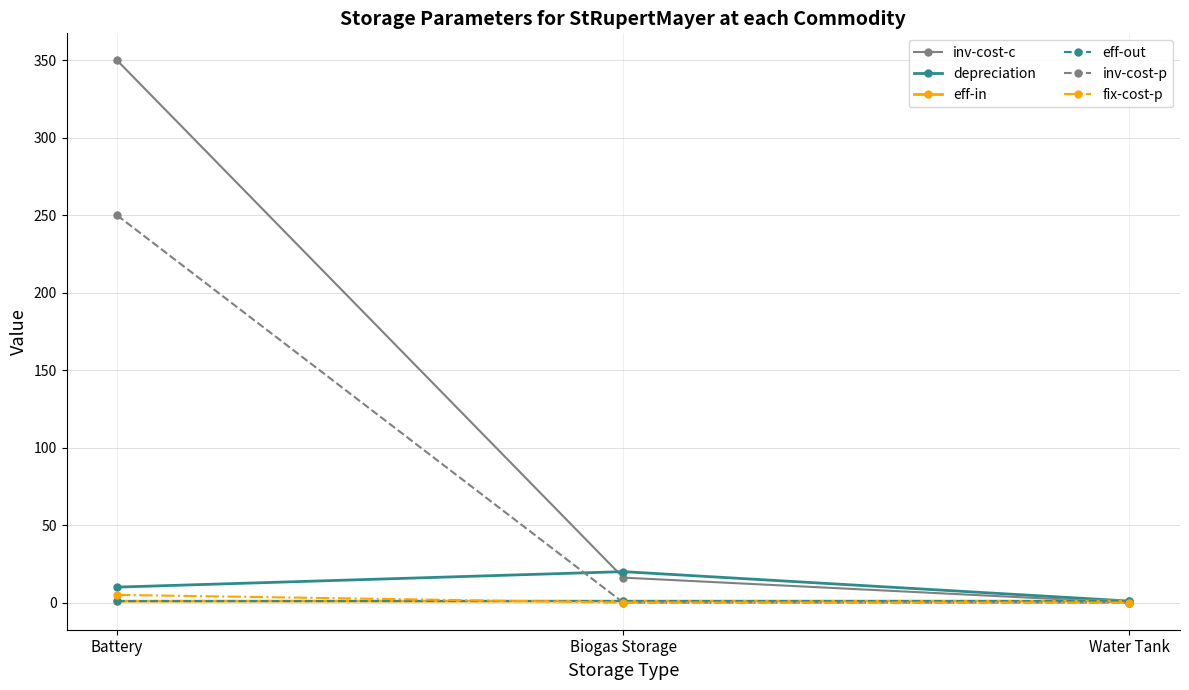

At which category is the sum across all series the highest?

Battery